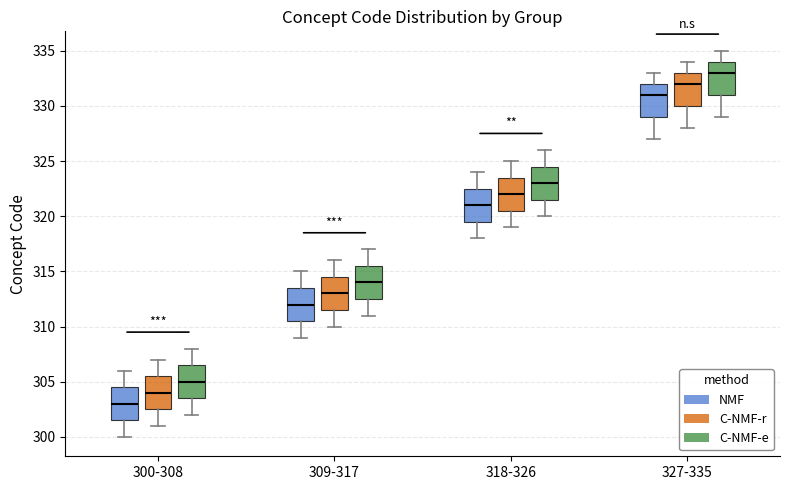

Reading left to right, read every box against the y-axis: the position of its median line, the range the box covers, and the ends of its whiskers. The values are not printed on the chart, so give them approximately, as read against the axis.

300-308 (NMF): median 303.0, box 301.5 to 304.5, whiskers 300.0 to 306.0
300-308 (C-NMF-r): median 304.0, box 302.5 to 305.5, whiskers 301.0 to 307.0
300-308 (C-NMF-e): median 305.0, box 303.5 to 306.5, whiskers 302.0 to 308.0
309-317 (NMF): median 312.0, box 310.5 to 313.5, whiskers 309.0 to 315.0
309-317 (C-NMF-r): median 313.0, box 311.5 to 314.5, whiskers 310.0 to 316.0
309-317 (C-NMF-e): median 314.0, box 312.5 to 315.5, whiskers 311.0 to 317.0
318-326 (NMF): median 321.0, box 319.5 to 322.5, whiskers 318.0 to 324.0
318-326 (C-NMF-r): median 322.0, box 320.5 to 323.5, whiskers 319.0 to 325.0
318-326 (C-NMF-e): median 323.0, box 321.5 to 324.5, whiskers 320.0 to 326.0
327-335 (NMF): median 331.0, box 329.0 to 332.0, whiskers 327.0 to 333.0
327-335 (C-NMF-r): median 332.0, box 330.0 to 333.0, whiskers 328.0 to 334.0
327-335 (C-NMF-e): median 333.0, box 331.0 to 334.0, whiskers 329.0 to 335.0